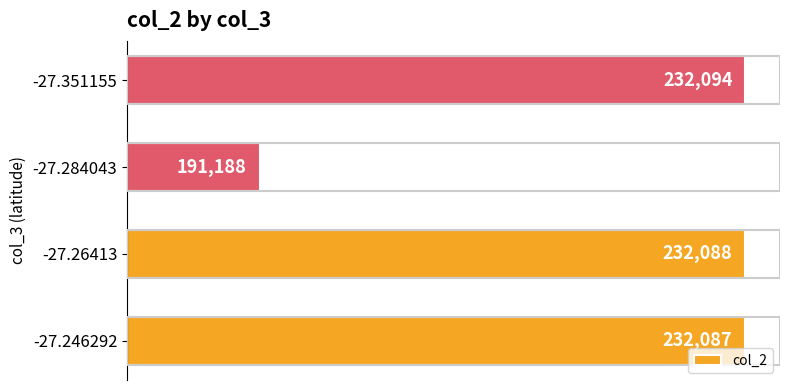

Count the number of data series in this chart.

1